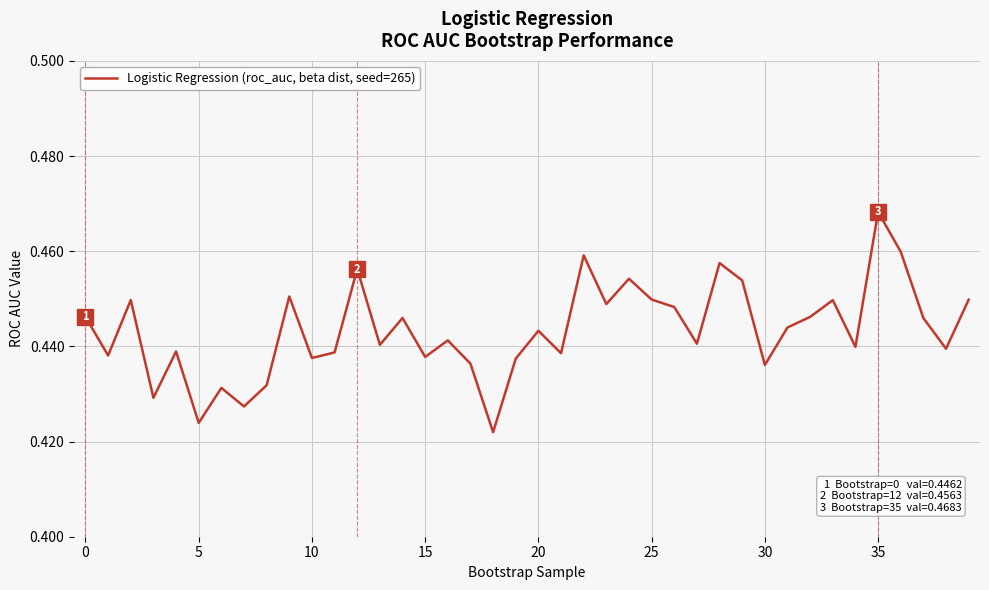

How many lines are shown in the chart?

1